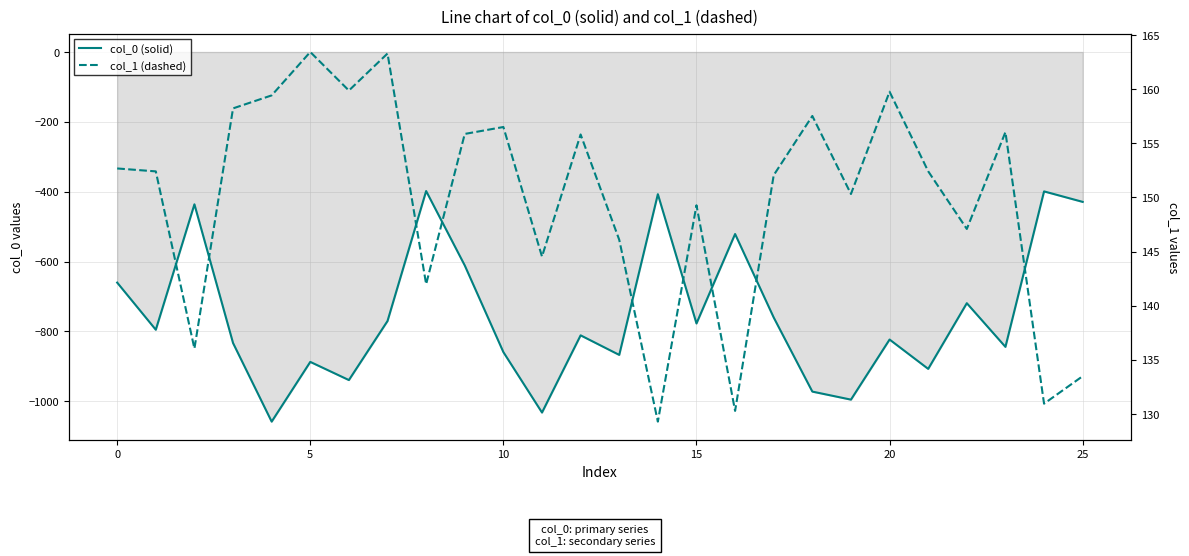

True or false: col_0 (solid) and col_1 (dashed) intersect in this chart.

False